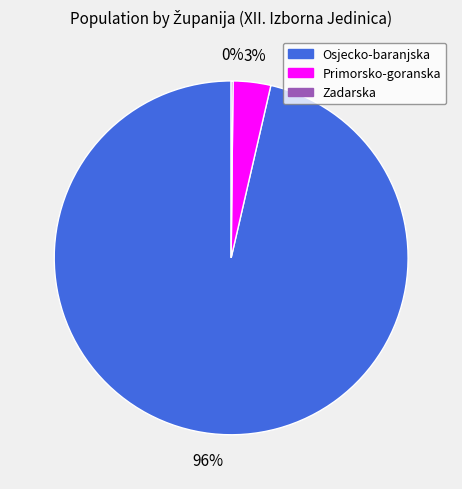

Does any single category account for the majority?

Yes